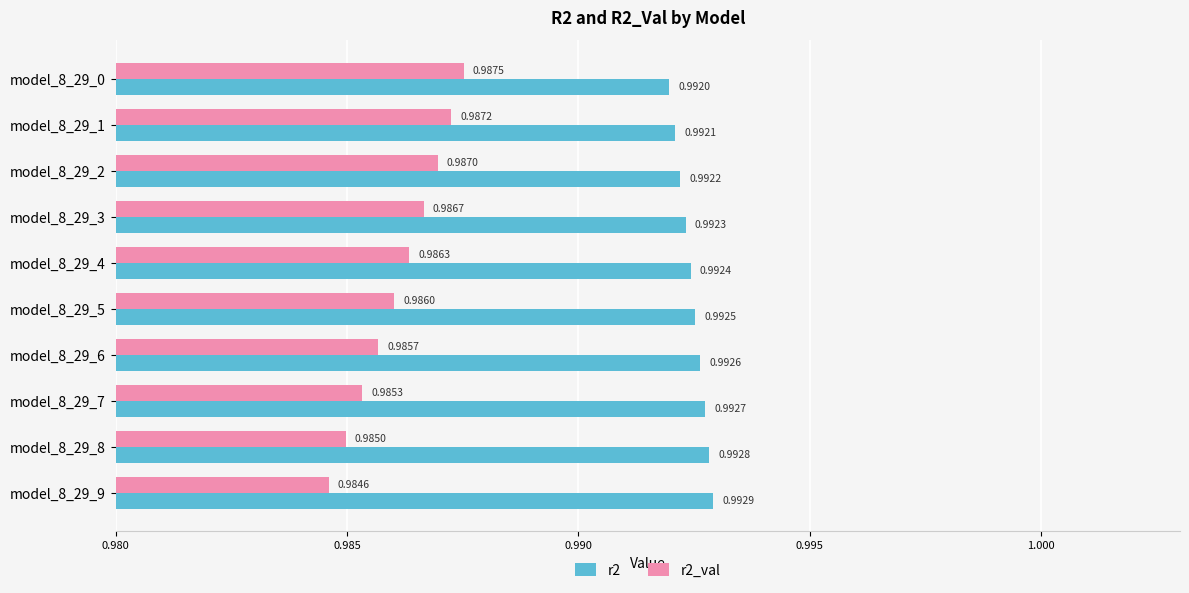

Which series changed the most between model_8_29_2 and model_8_29_0?

r2_val